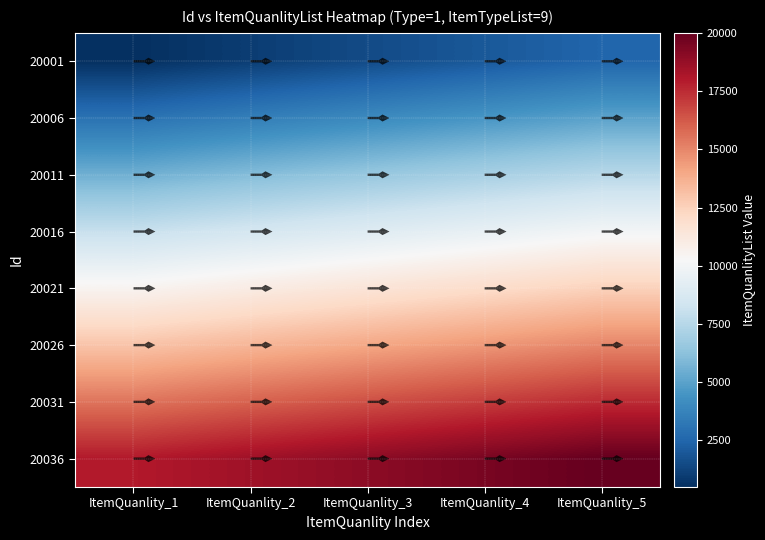

What is the highest value of the 20036 series?

20000